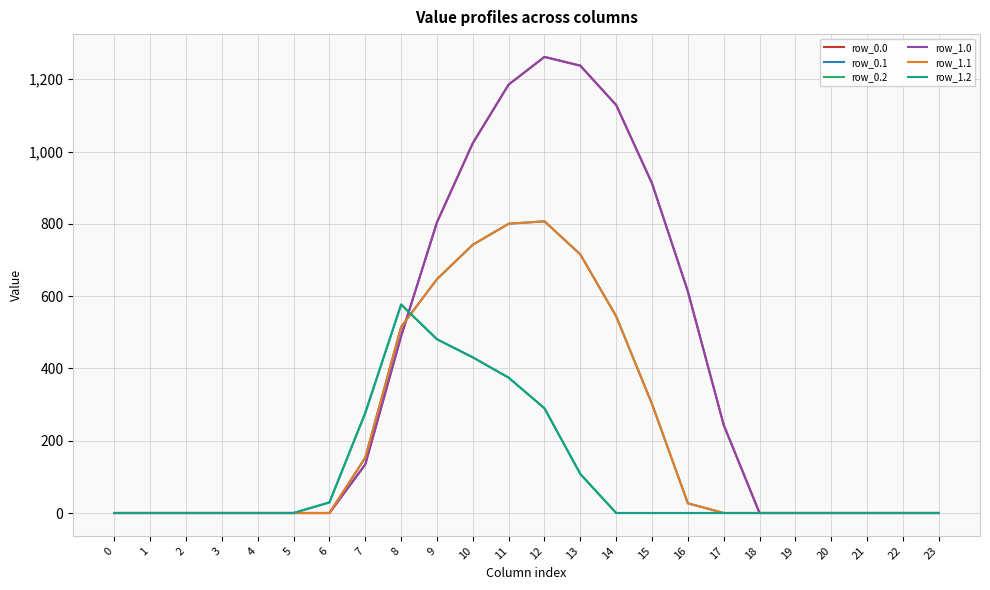

Does the chart have visible grid lines?

Yes